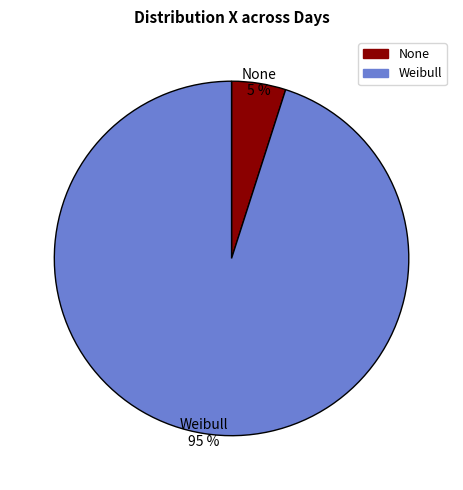

Between Weibull and None, which is larger?

Weibull